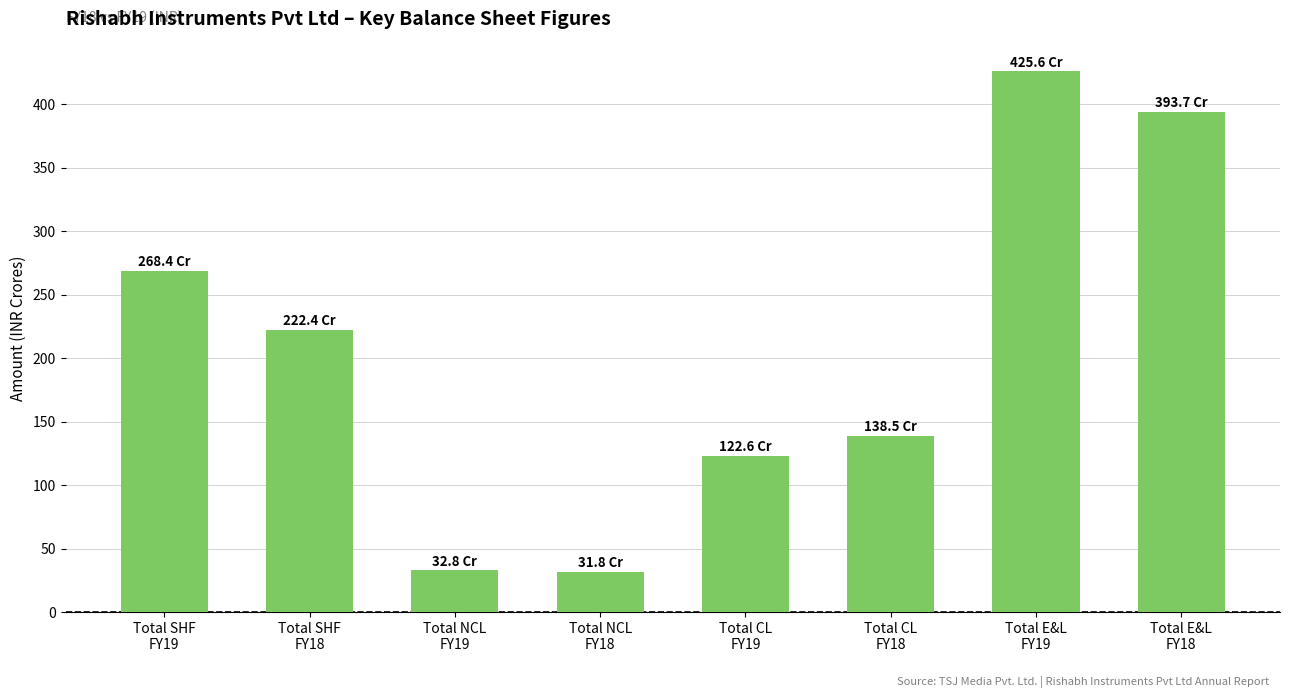

What is the difference between the second highest and second lowest values?

360.9